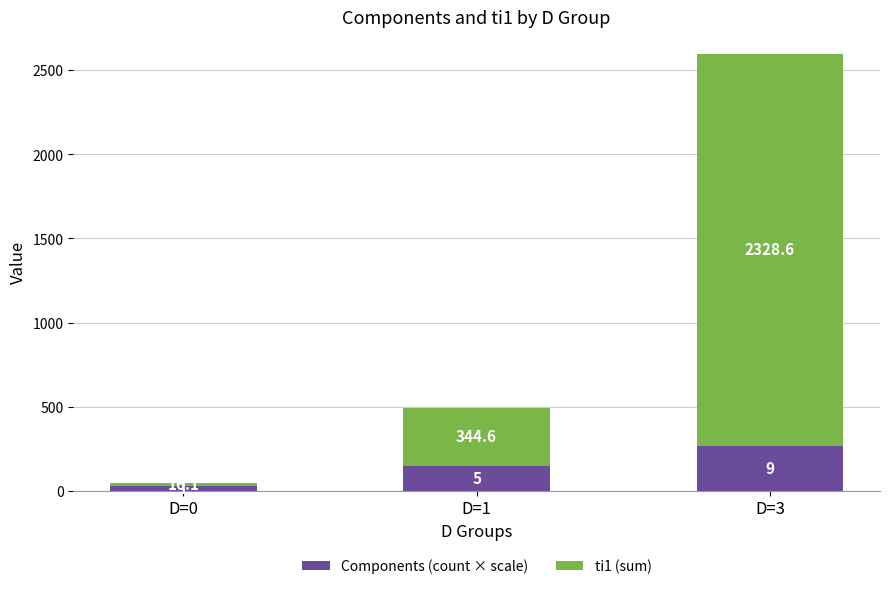

How many categories are shown in the chart?

3